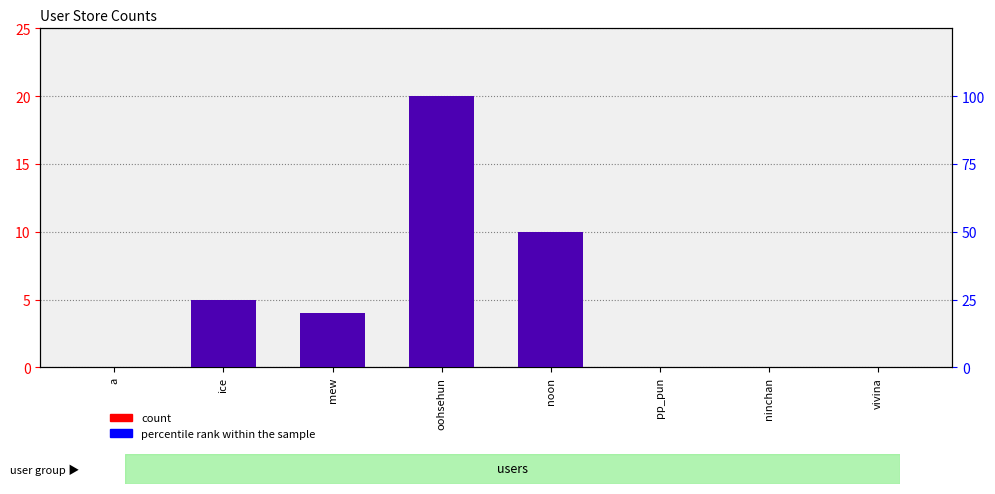

What is the maximum value shown in the chart?

100